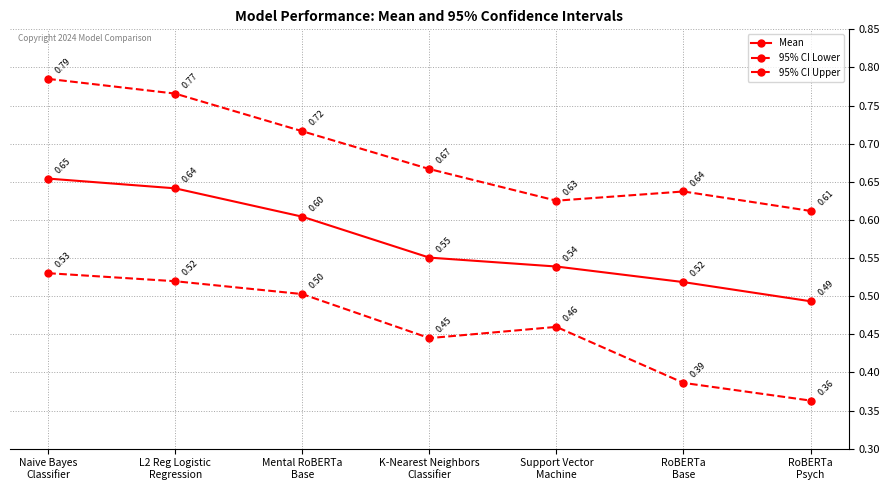

The 95% CI Upper series shows 1.1 at K-Nearest Neighbors
Classifier. True or false?

False